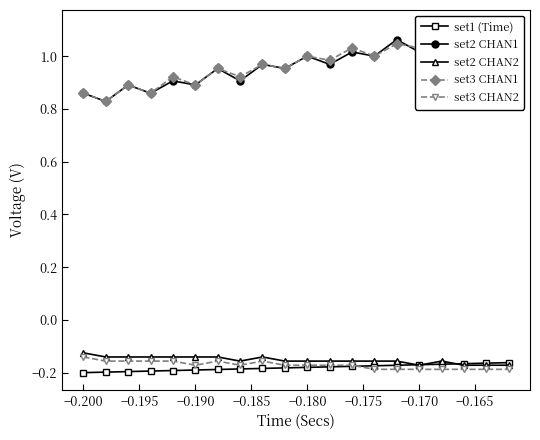

True or false: set1 (Time) has a value of -0.2 at −0.200.

True